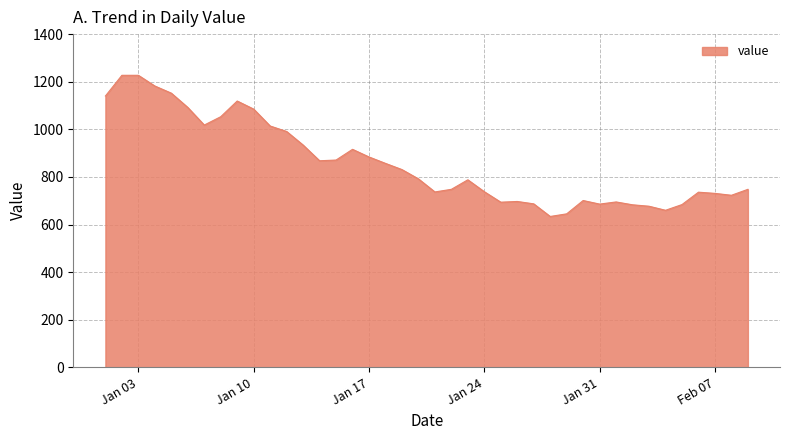

What is the greatest value displayed?

1227